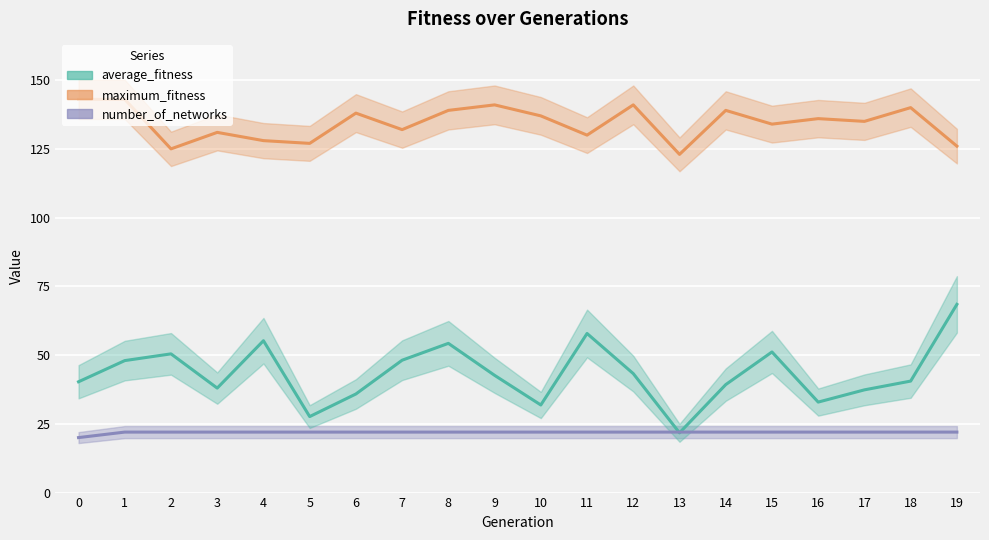

How many lines are shown in the chart?

3